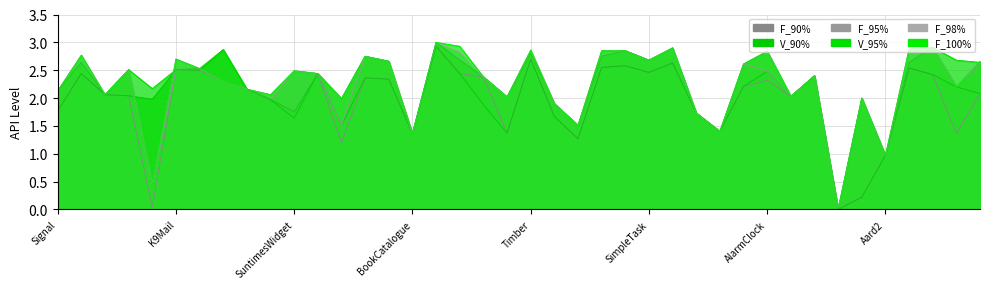

What is the label of the 6th point from the right?

Swiftp